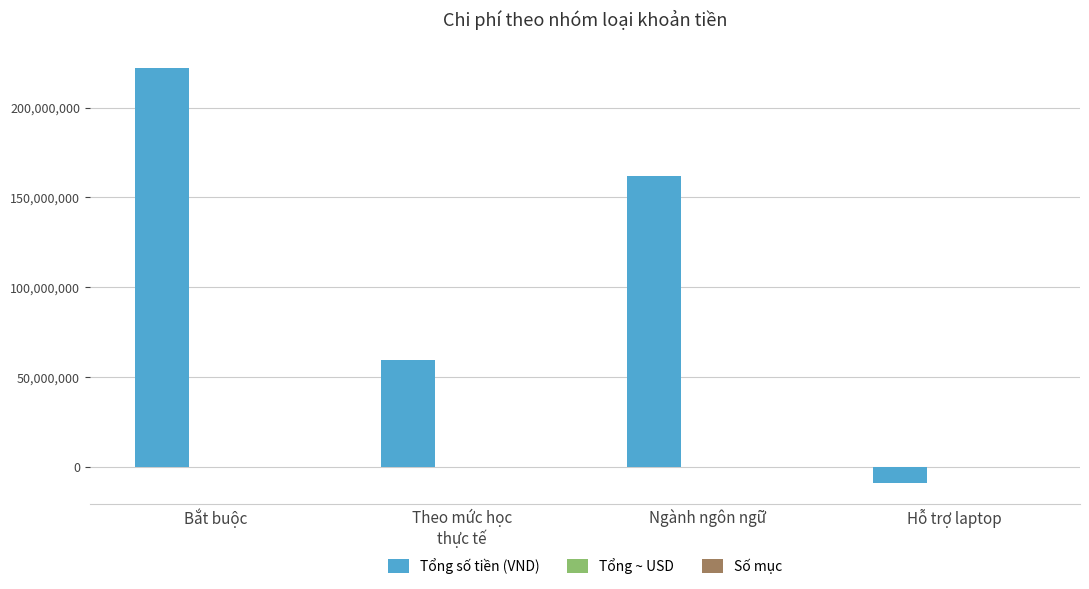

At which category is the sum across all series the highest?

Bắt buộc